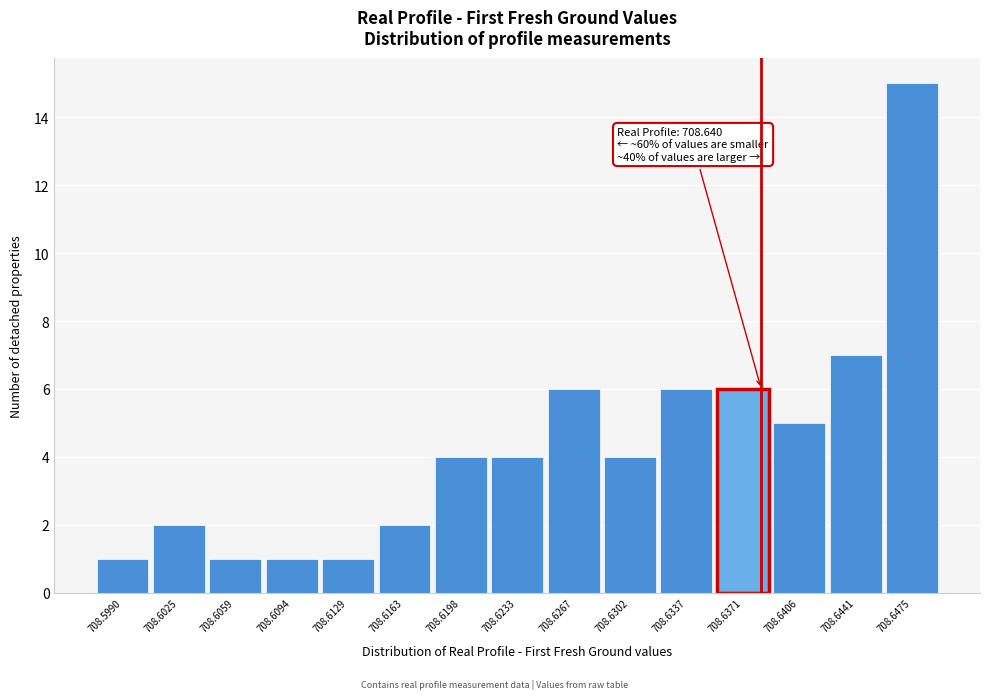

Reading left to right, extract all data points from this chart.

708.5990=1	708.6025=2	708.6059=1	708.6094=1	708.6129=1	708.6163=2	708.6198=4	708.6233=4	708.6267=6	708.6302=4	708.6337=6	708.6371=6	708.6406=5	708.6441=7	708.6475=15